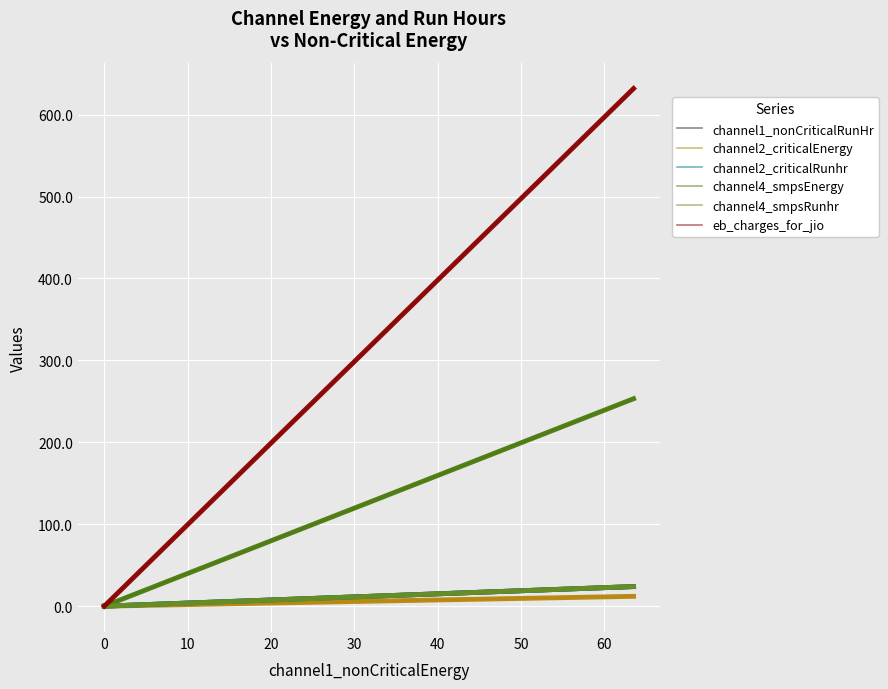

The channel4_smpsEnergy series shows 128.4 at 0. True or false?

False